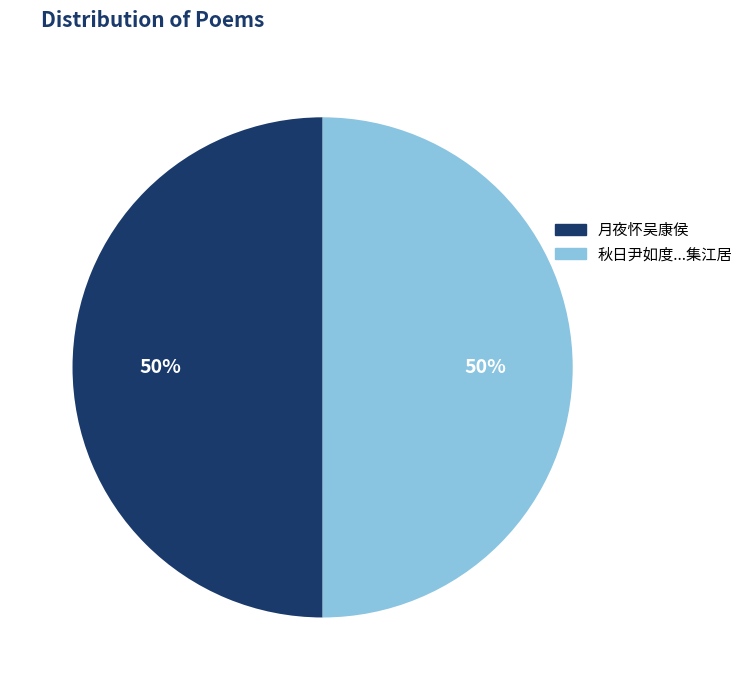

To the nearest percent, what portion does 月夜怀吴康侯 represent?

50%